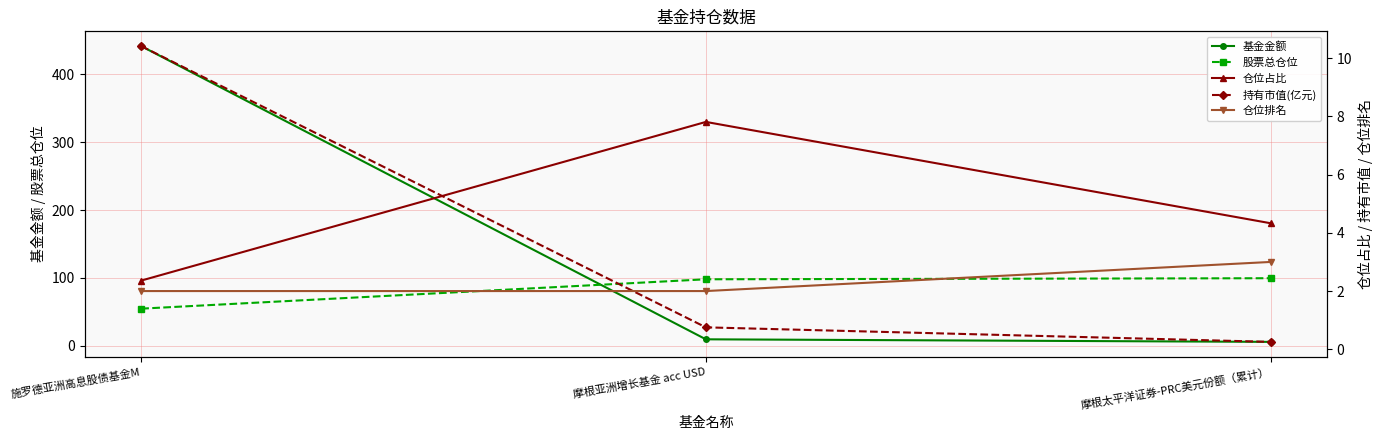

Is the value of 仓位占比 at 摩根太平洋证券-PRC美元份额（累计） greater than the value of 仓位排名 at 摩根太平洋证券-PRC美元份额（累计）?

Yes